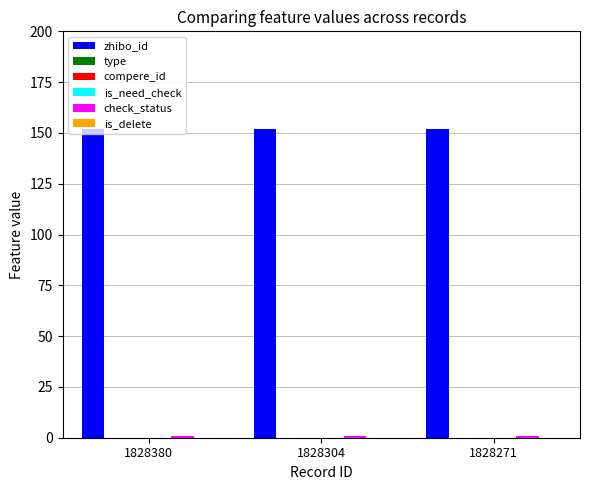

What is the value of the zhibo_id bar at the 1st from the left?

152